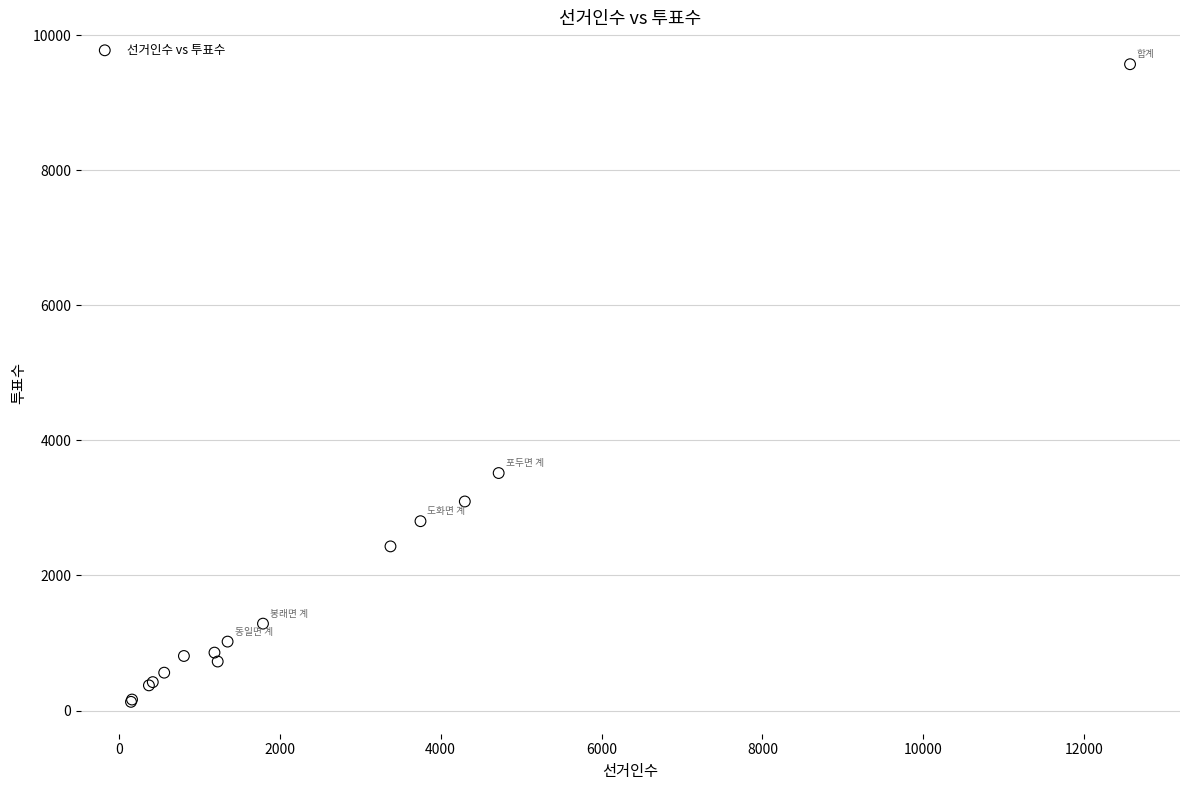

What Y value in the scatter plot is closest to 4850?

3517